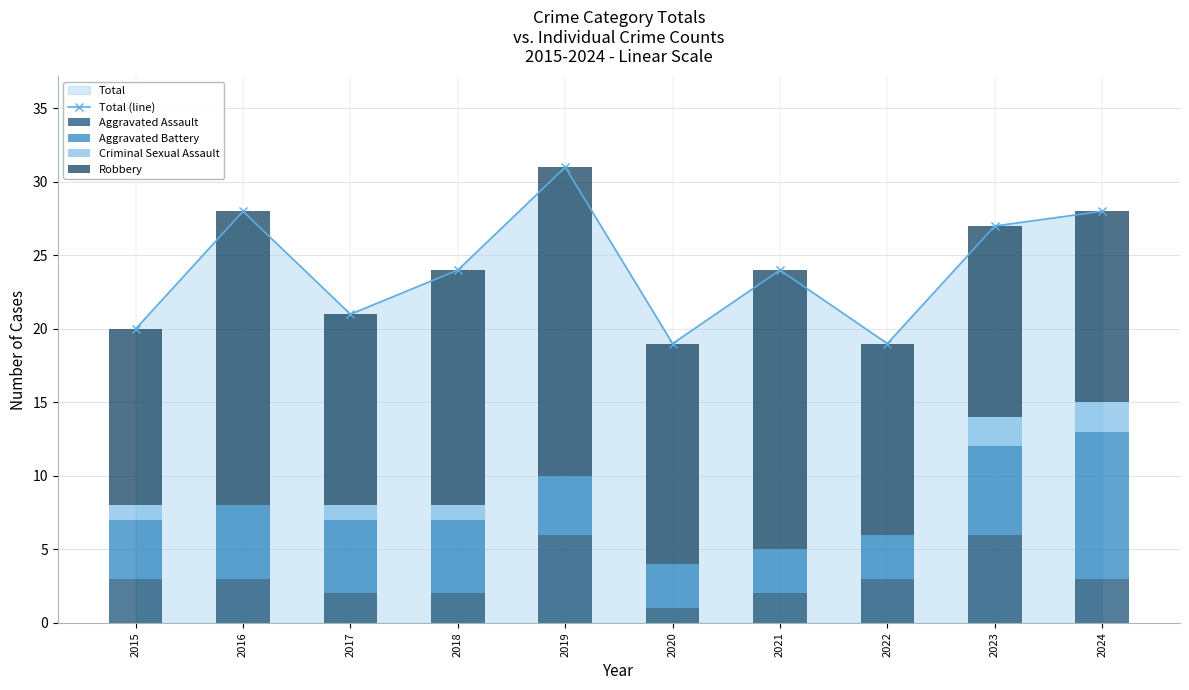

What is the sum of the Aggravated Battery values at 2016 and 2021?

8